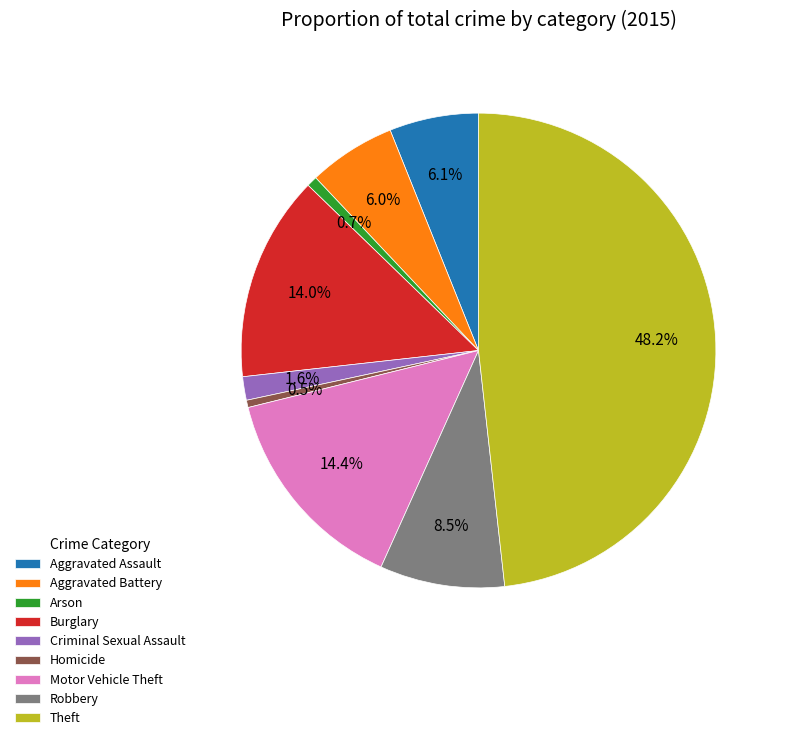

Which slice is the largest?

Theft